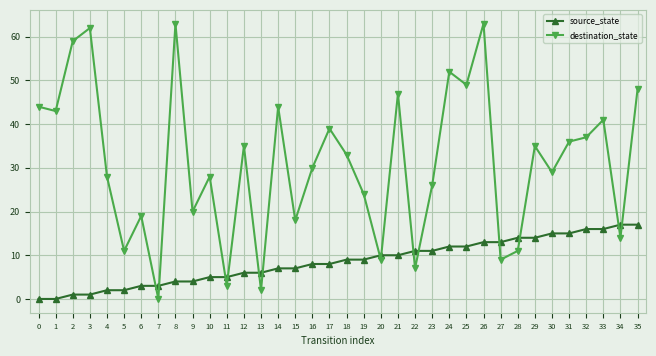

How many interior local valleys does the destination_state series have?

13